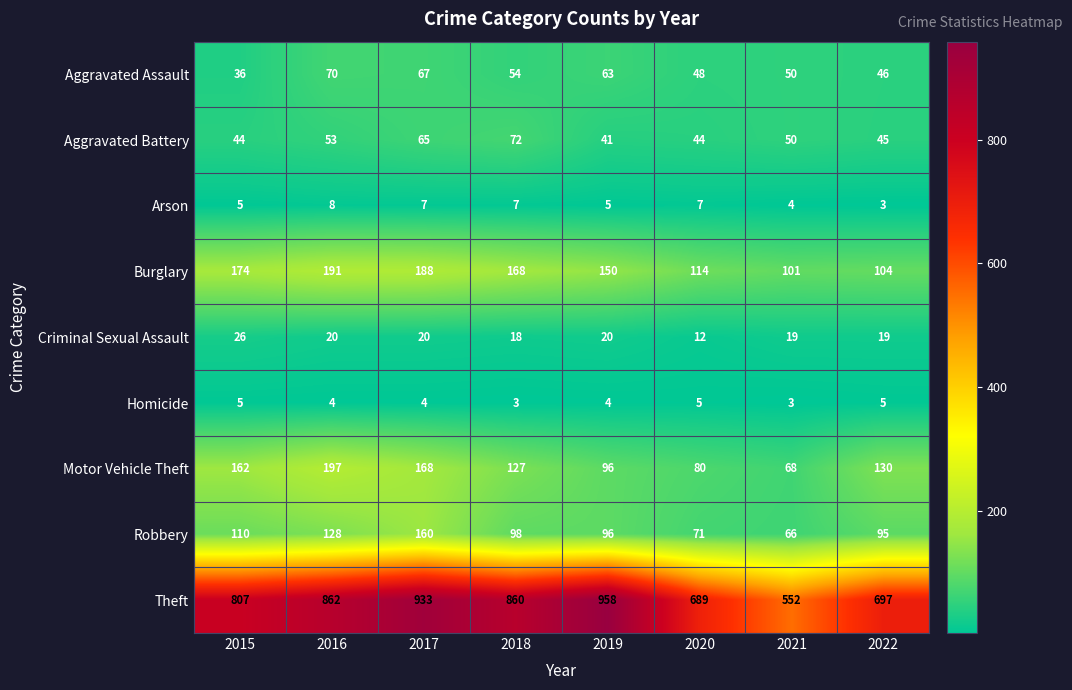

At how many categories does at least one series exceed 182?

8